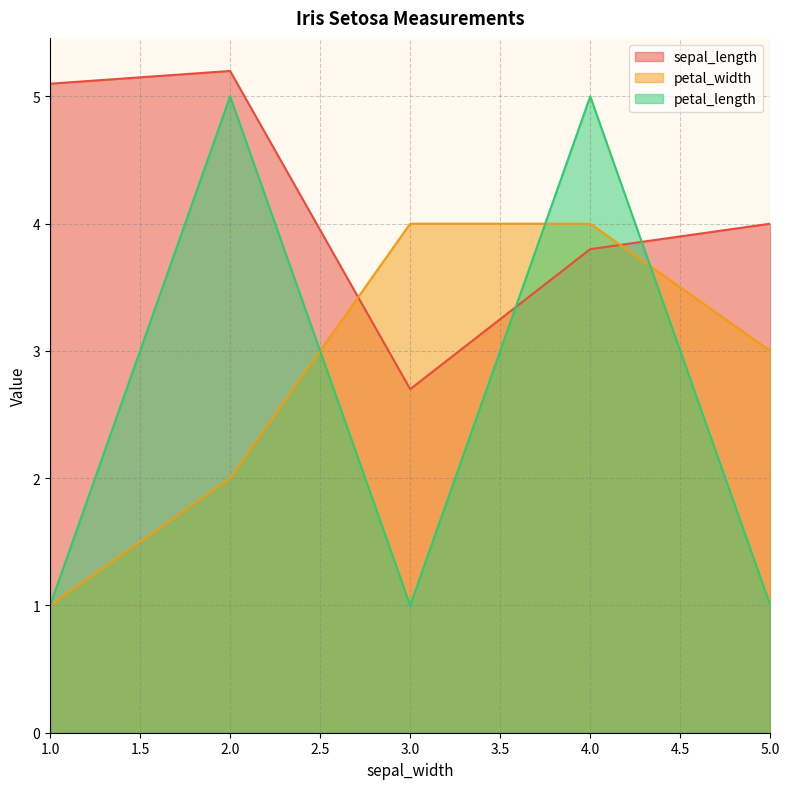

Which series has the largest total across all categories?

sepal_length